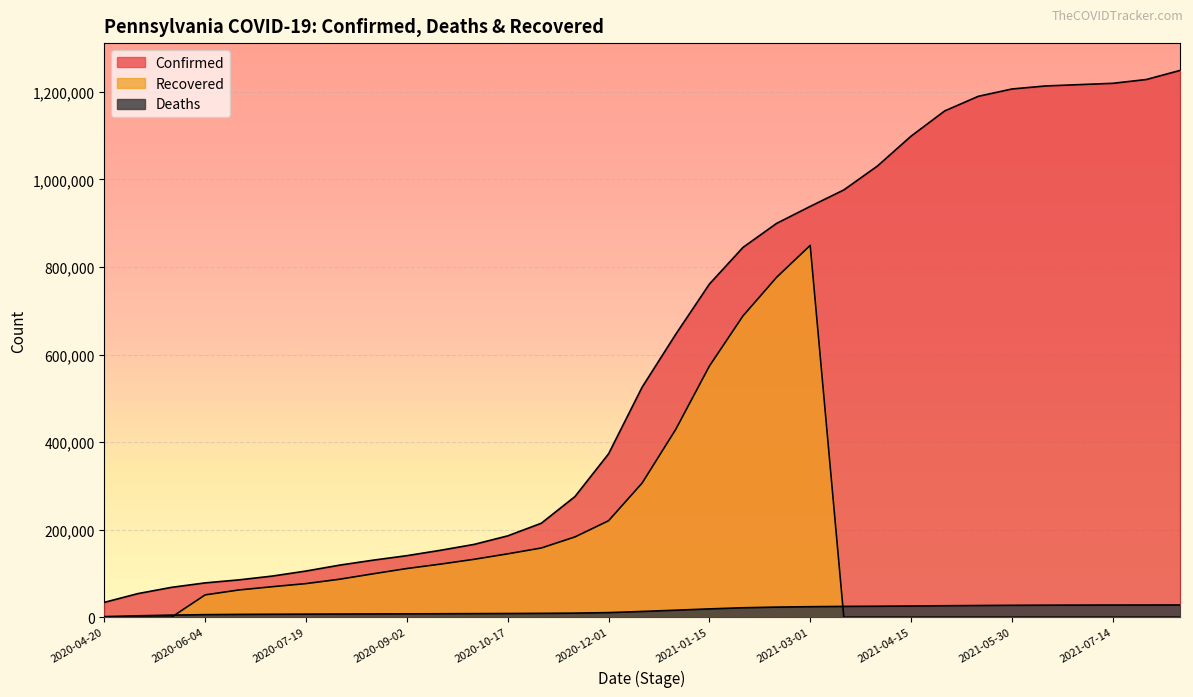

What is the difference between the maximum and minimum values in the Confirmed series?

1214878